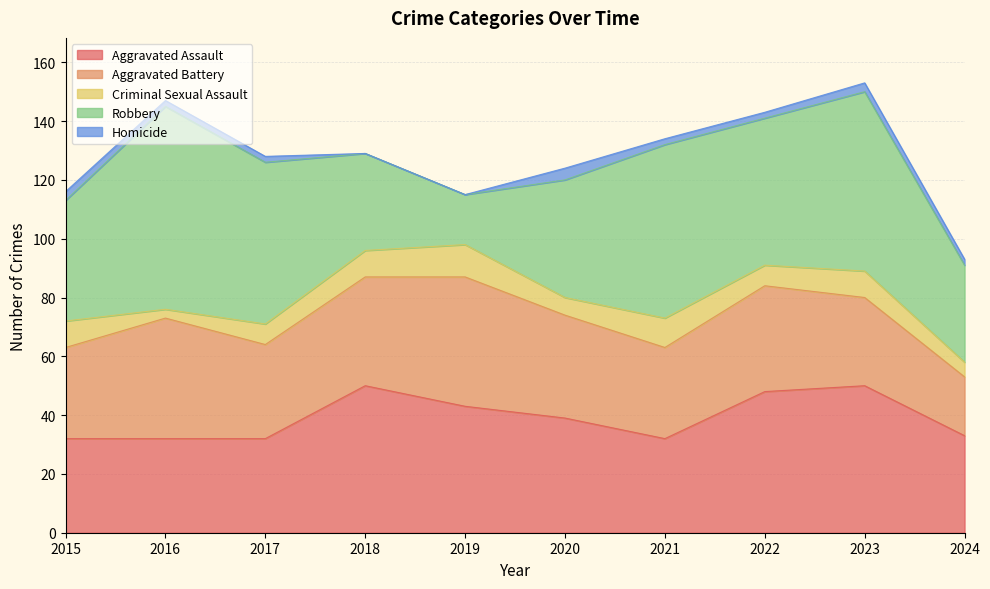

True or false: Aggravated Assault has a value of 45 at 2016.

False